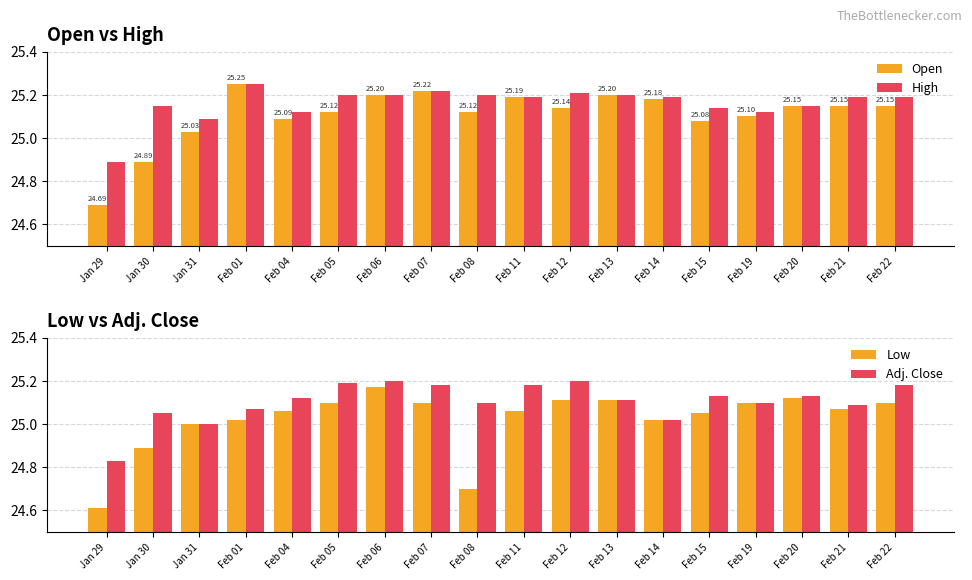

Which category has the lowest value in the Adj. Close series?

Jan 29